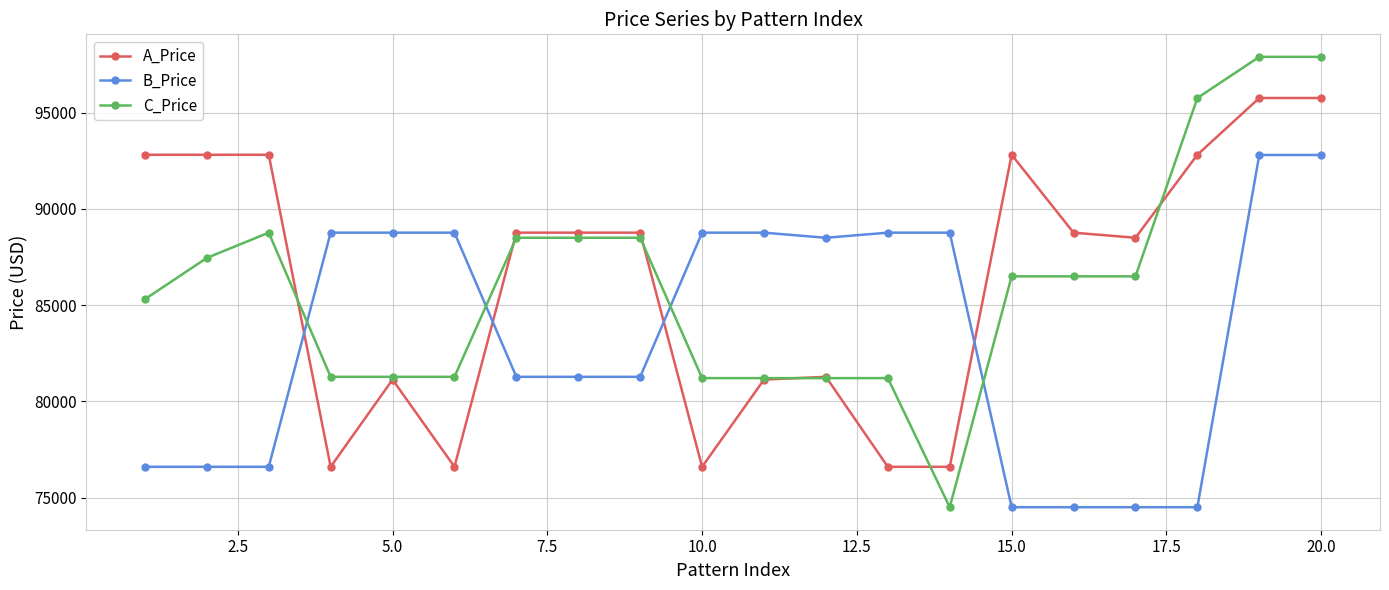

What is the maximum value for A_Price?

95758.0